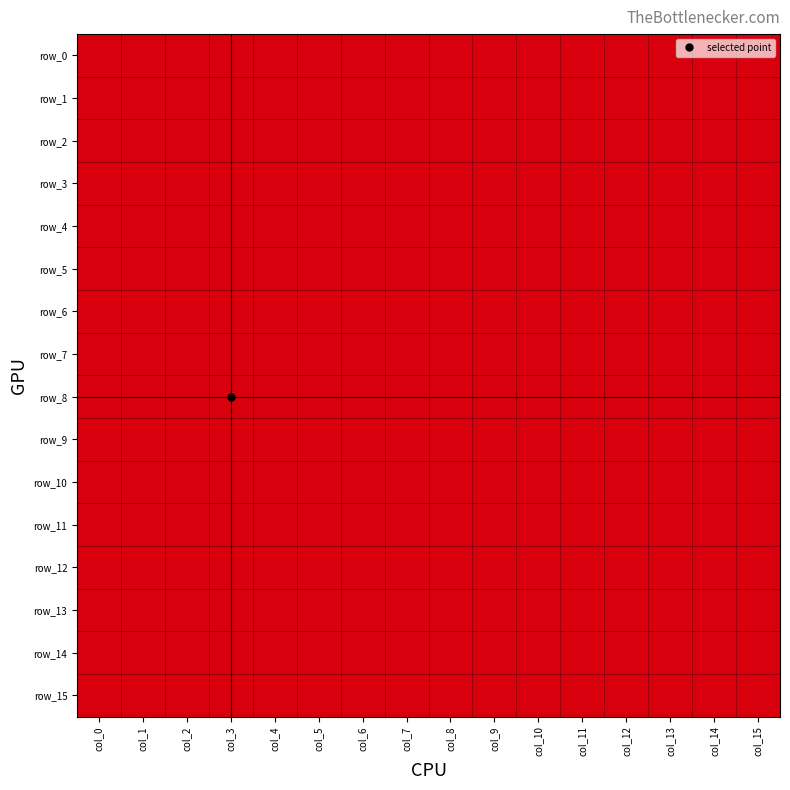

What is the total value across all series at col_0?

16